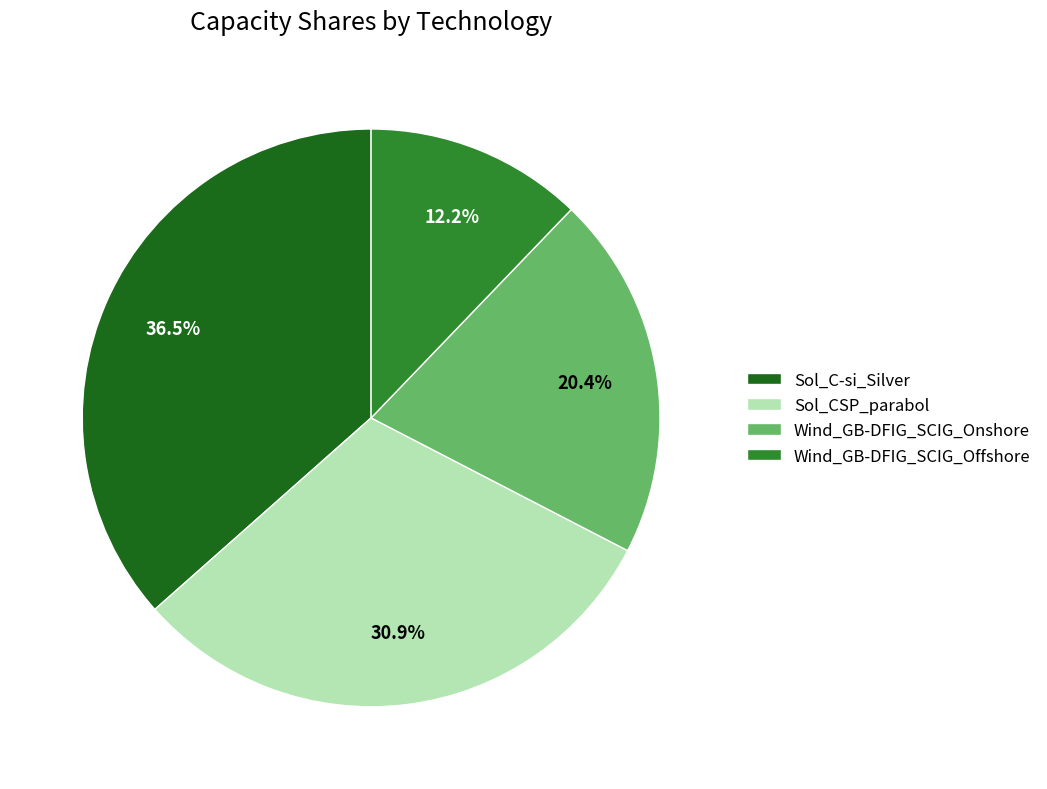

Which slice is the smallest?

Wind_GB-DFIG_SCIG_Offshore